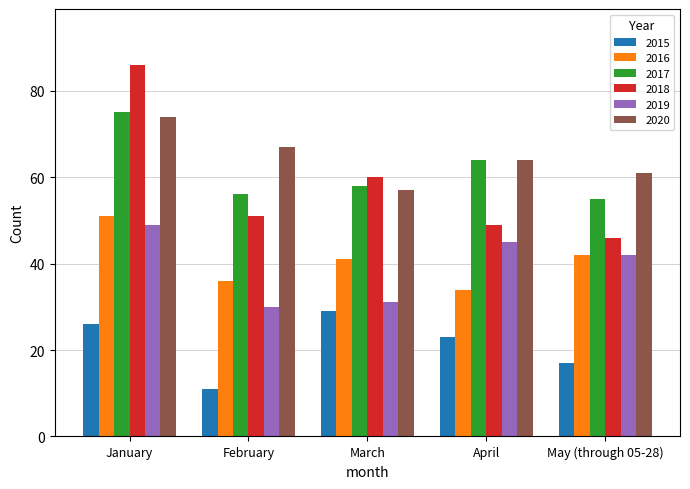

How many data points does each series have?

5